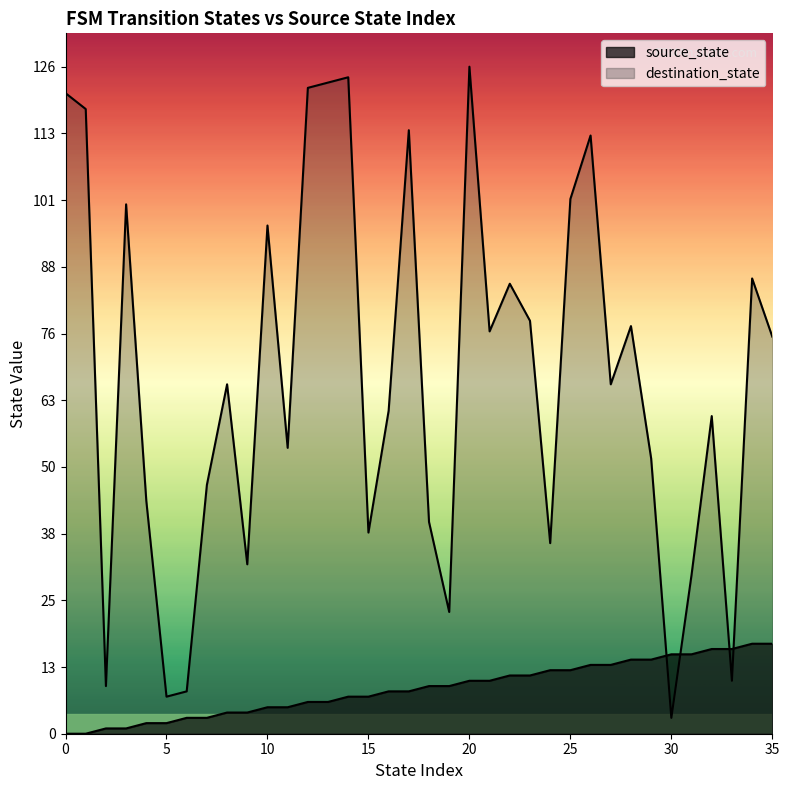

How many intersections are there between destination_state and source_state?

4